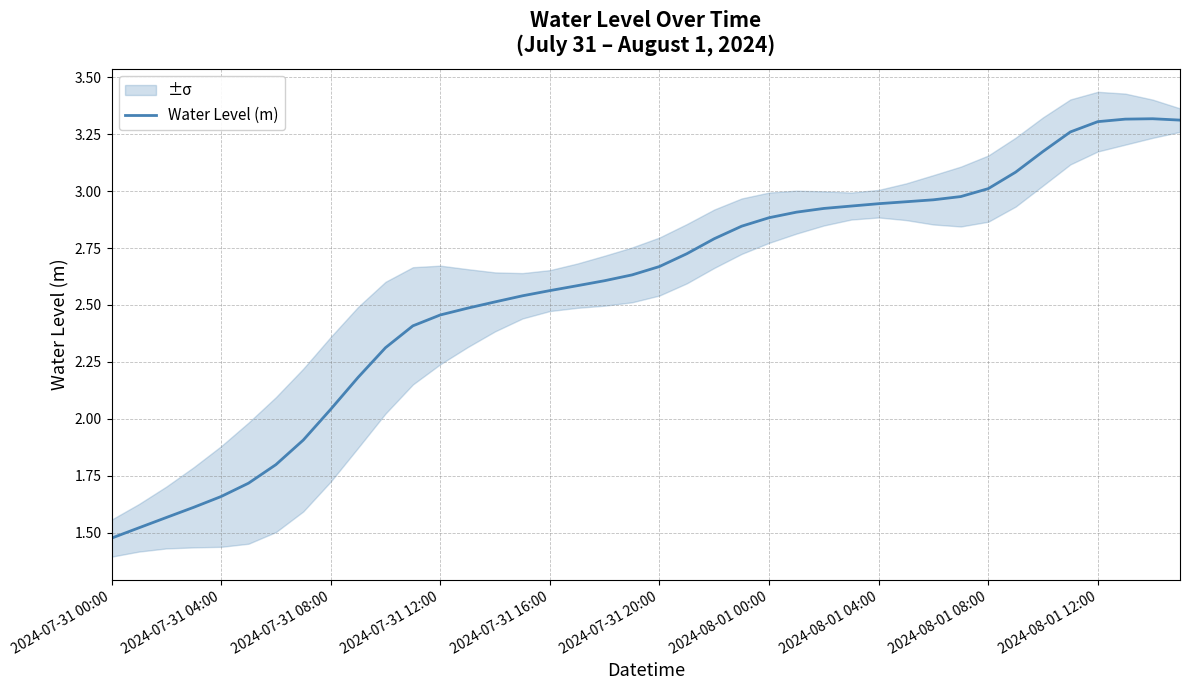

What is the difference between the second highest and second lowest values?

1.8